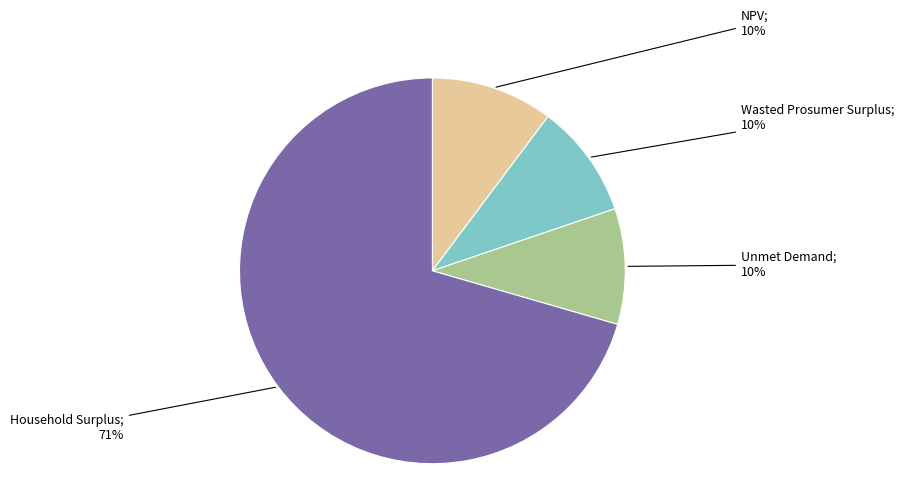

To the nearest percent, what is the average slice percentage?

25%